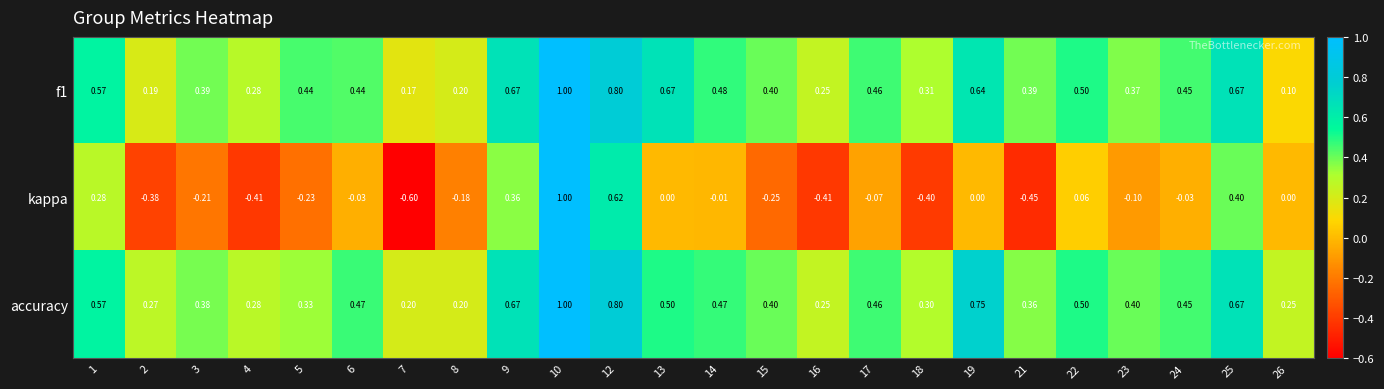

Which series has the largest range (max minus min)?

kappa